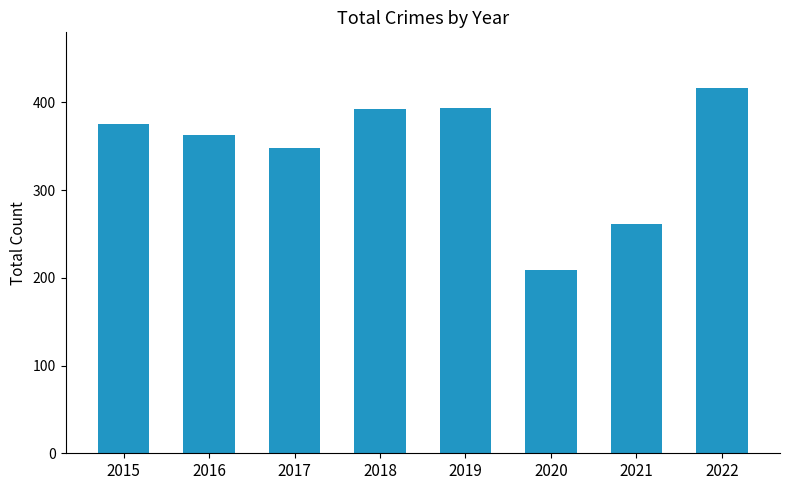

Approximately how many times larger is the value at 2021 compared to 2017?

0.8